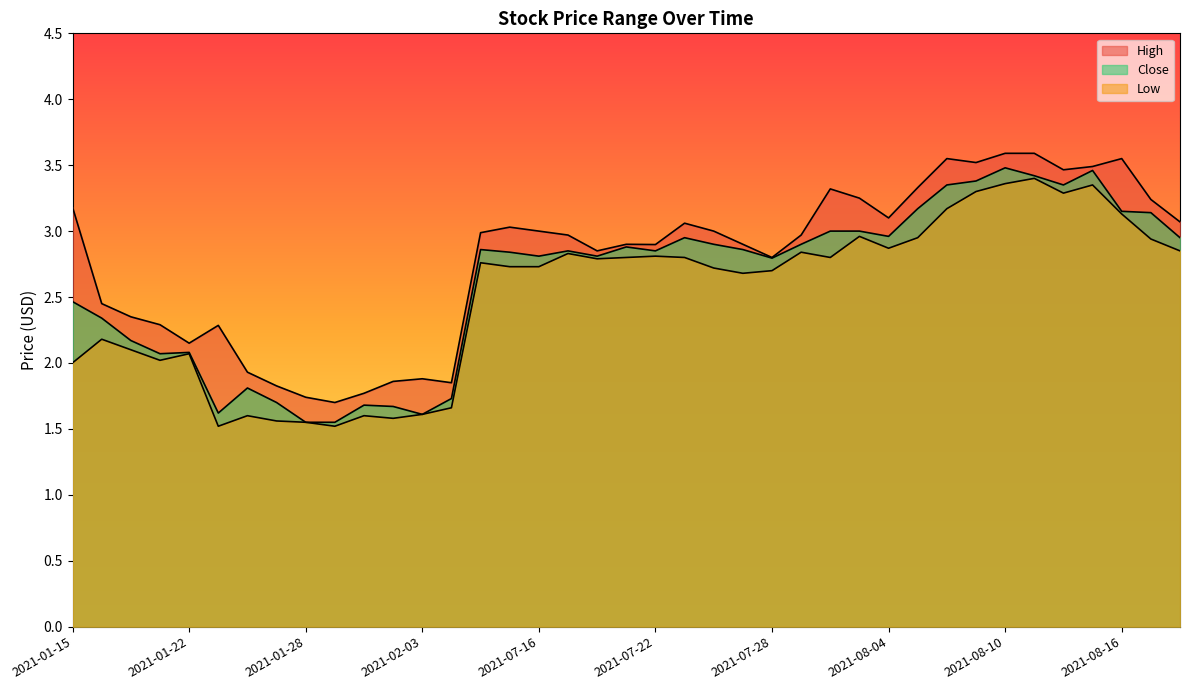

The value of Close at 2021-01-19 is 2.3. True or false?

True